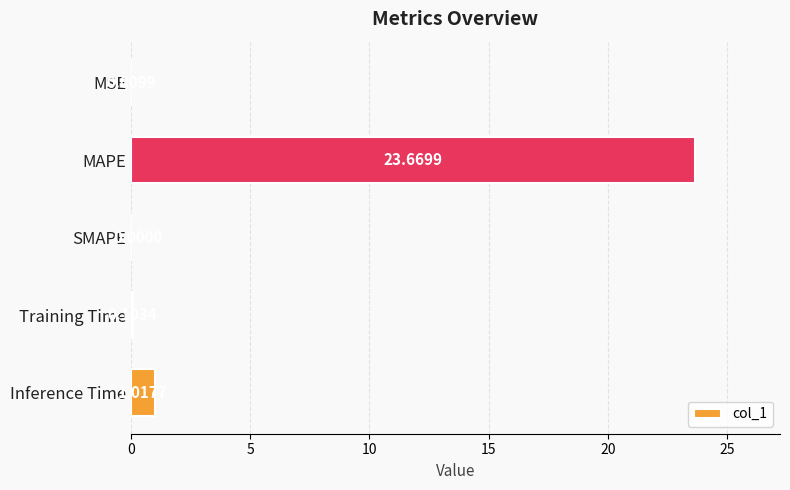

Which label corresponds to the largest value in the chart?

MAPE